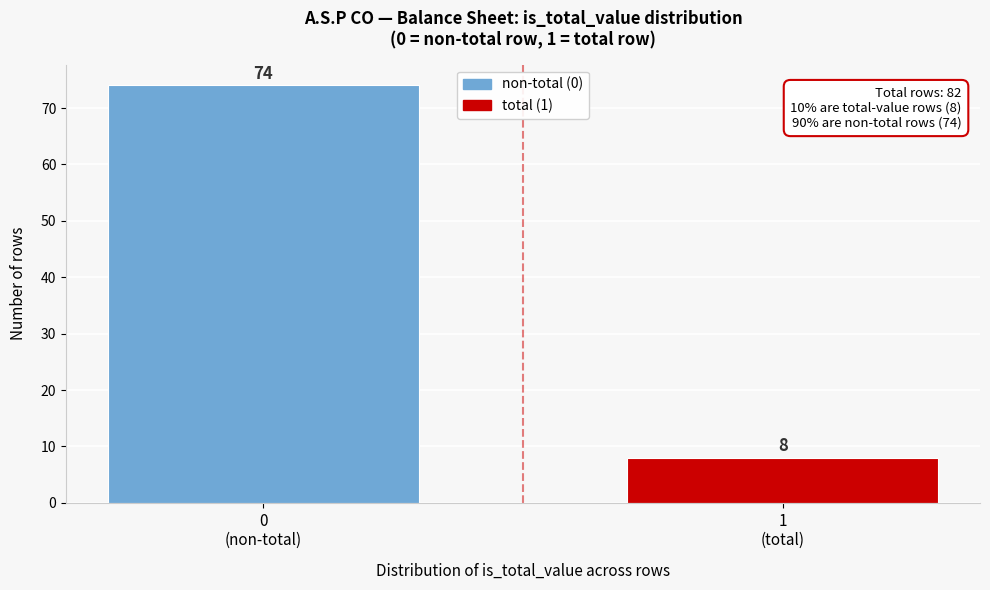

Reading left to right, extract all data points from this chart.

74	8